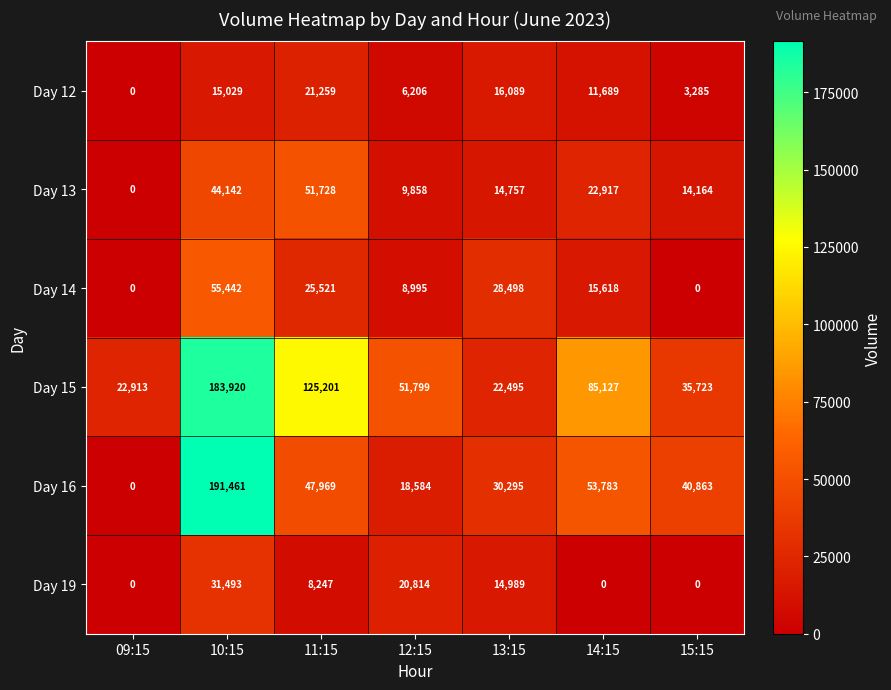

What is the total value across all series at 12:15?

116256